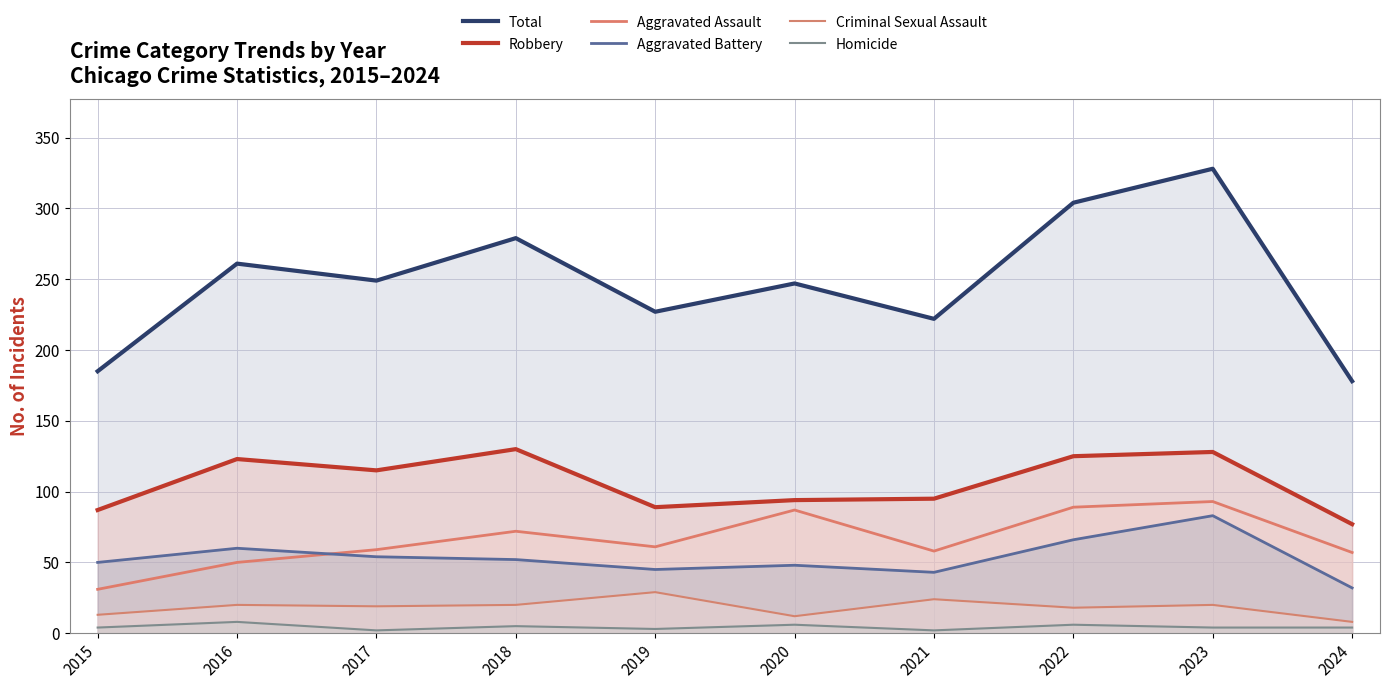

What is the difference between the highest and lowest values at 2019?

224